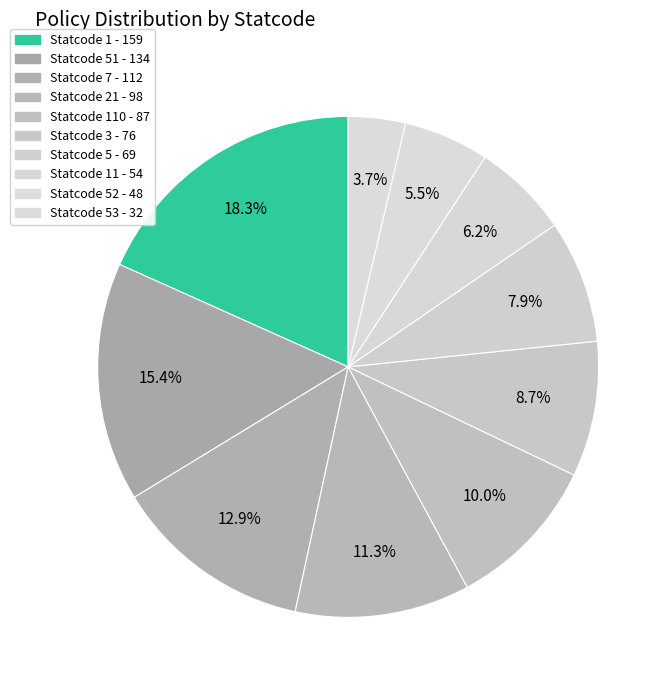

How many segments does this pie chart have?

10